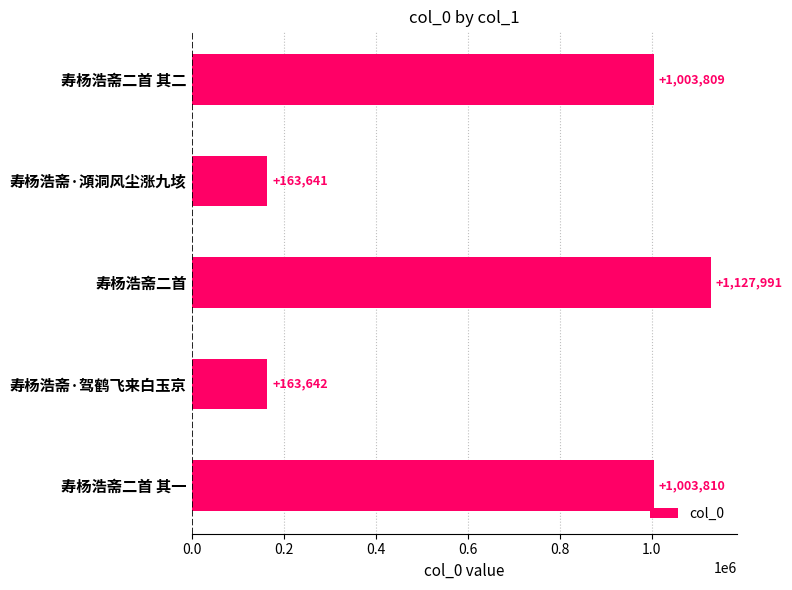

Which category has the lowest value across all series?

寿杨浩斋·澒洞风尘涨九垓